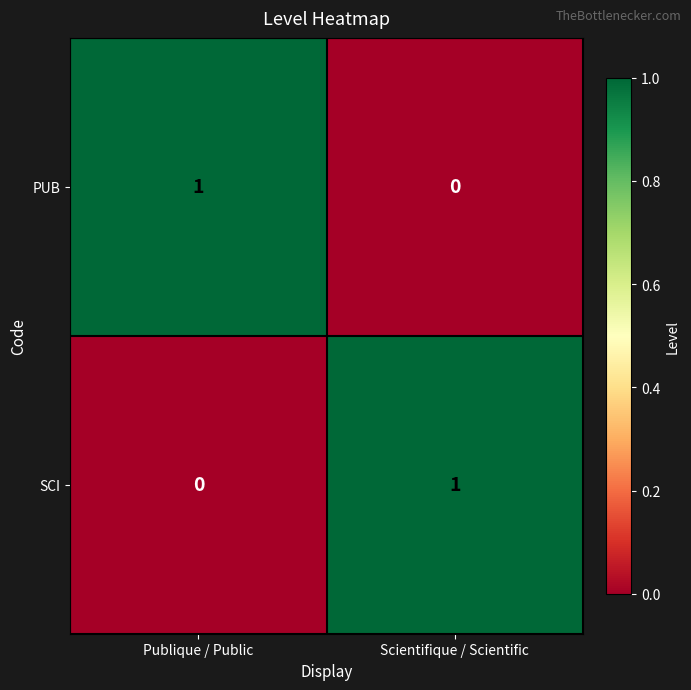

Where is SCI nearest to the value 0?

Publique / Public